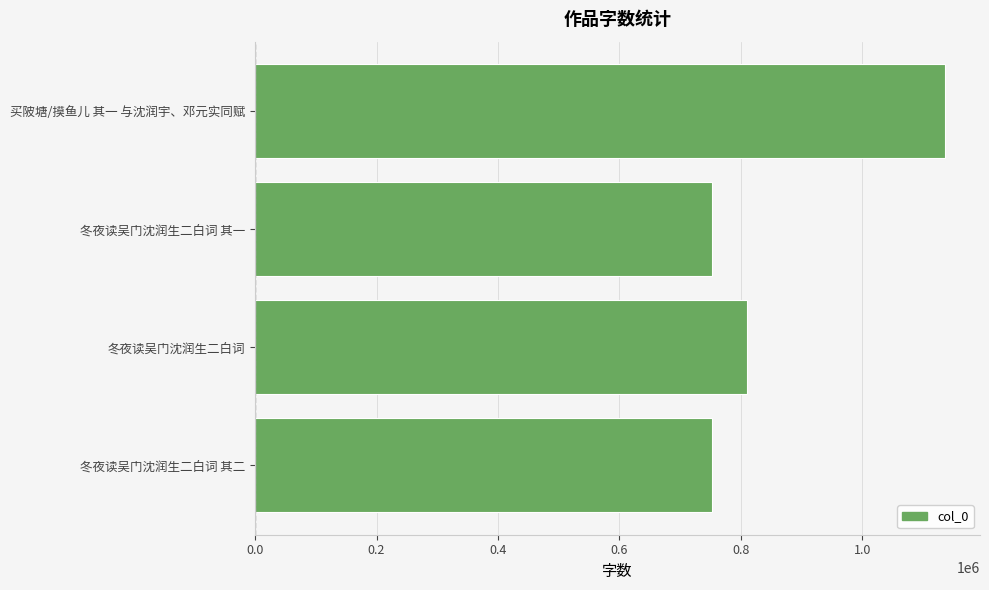

What is the greatest value displayed?

1137295